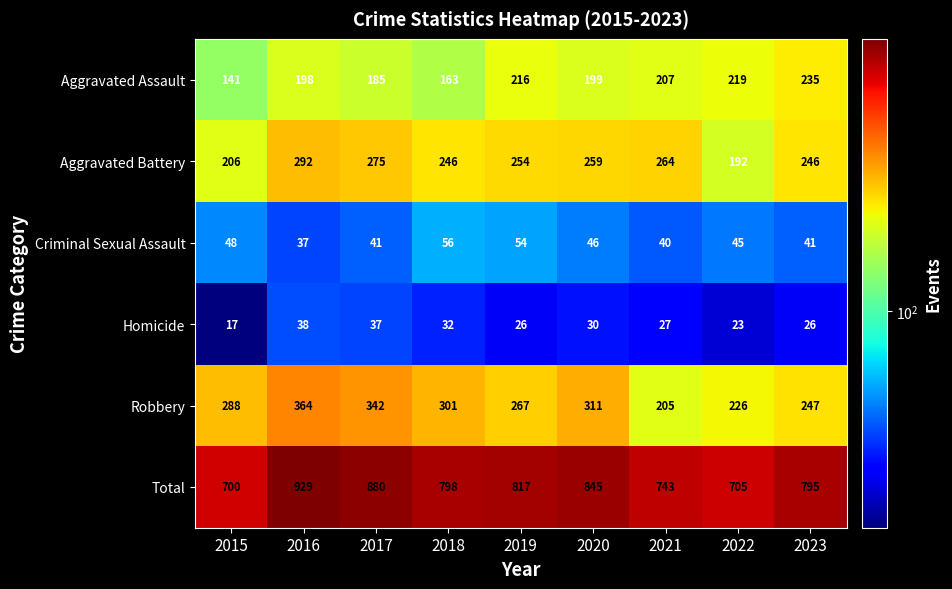

At which category is the sum across all series the highest?

2016